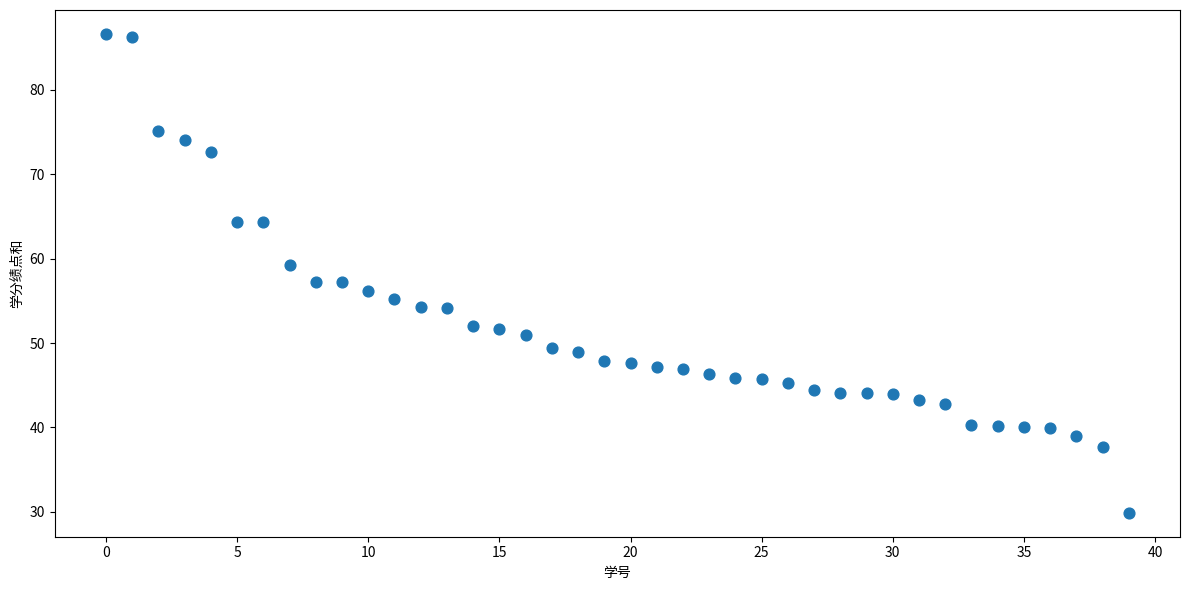

What is the range of Y values (max minus min)?

56.7